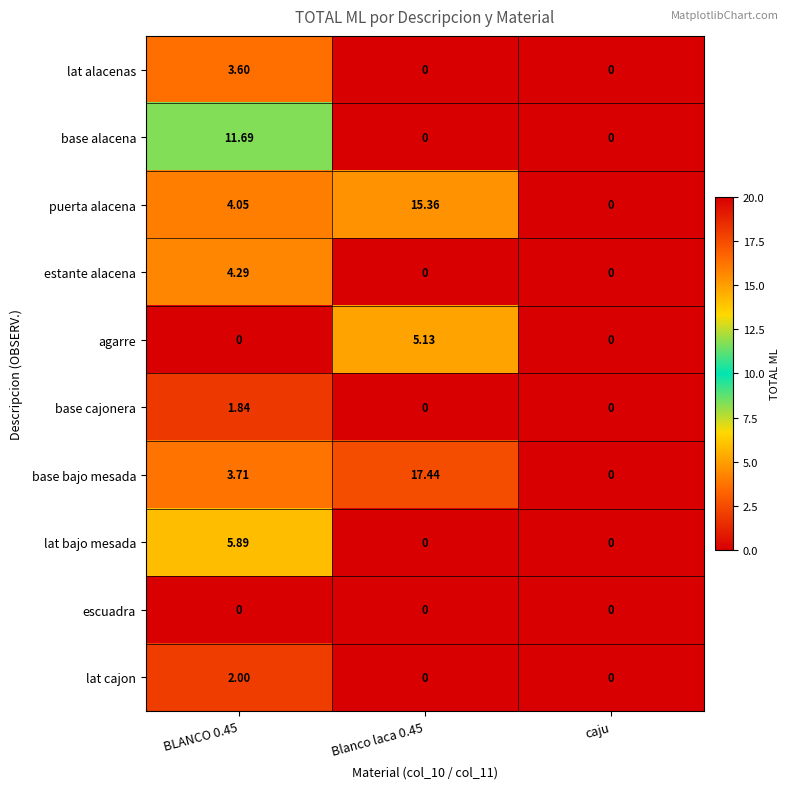

How many series are shown in this chart?

10